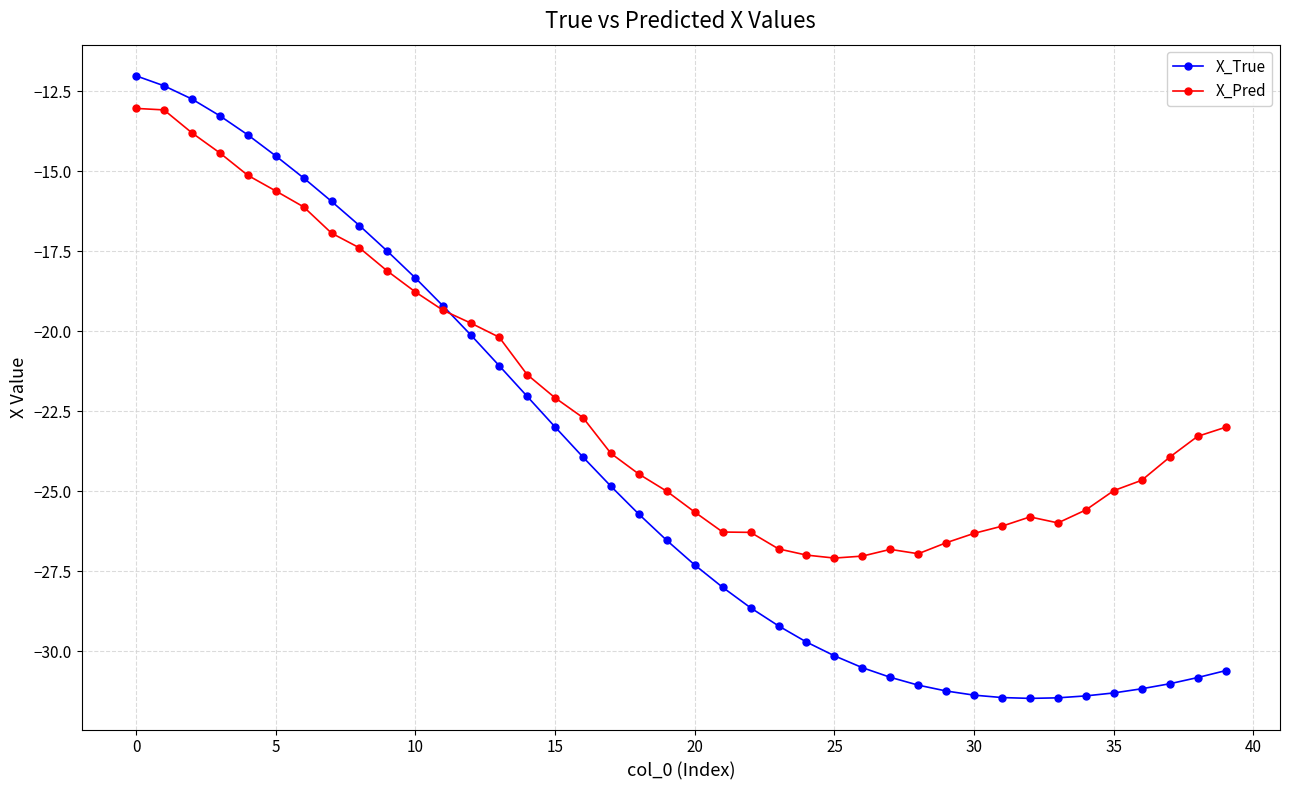

Which series has the widest spread of values?

X_True